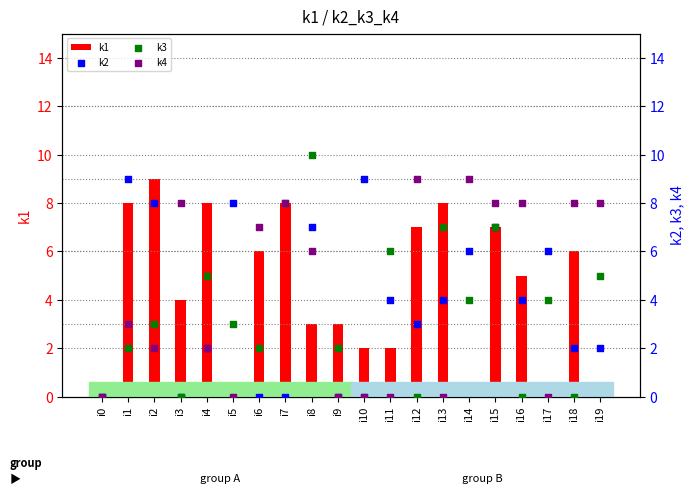

Which series reaches the maximum Y coordinate?

k3